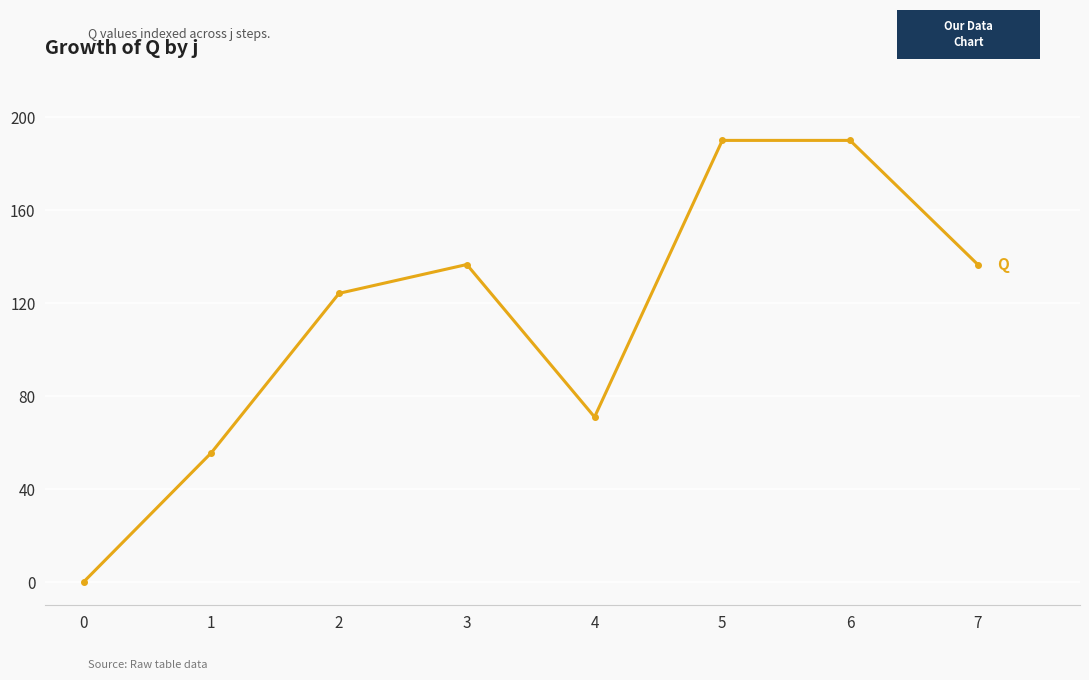

Does the chart have visible grid lines?

Yes